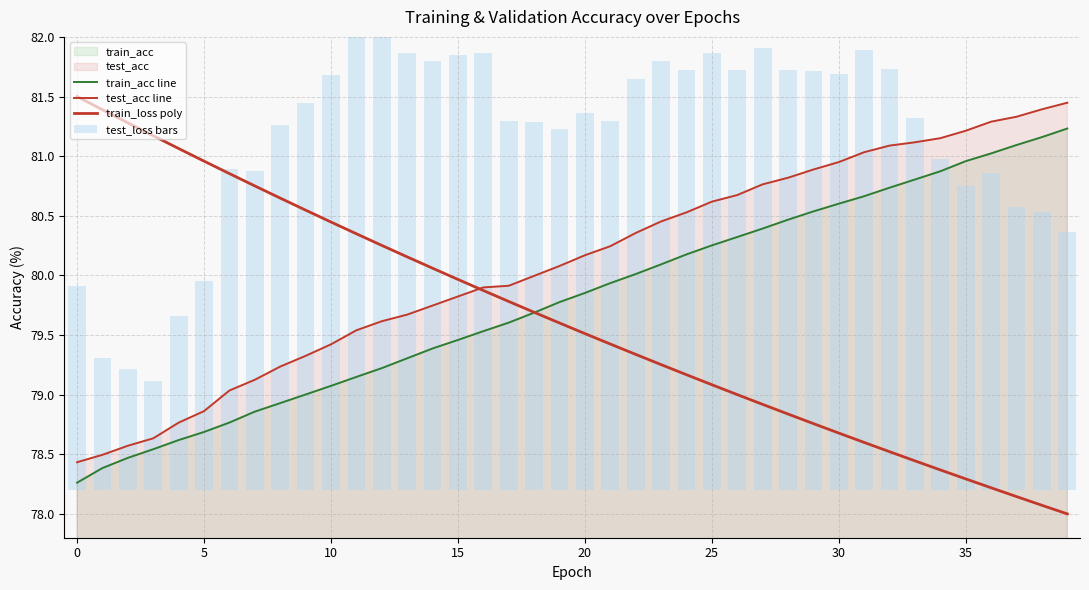

Which series has the largest total across all categories?

test_acc line